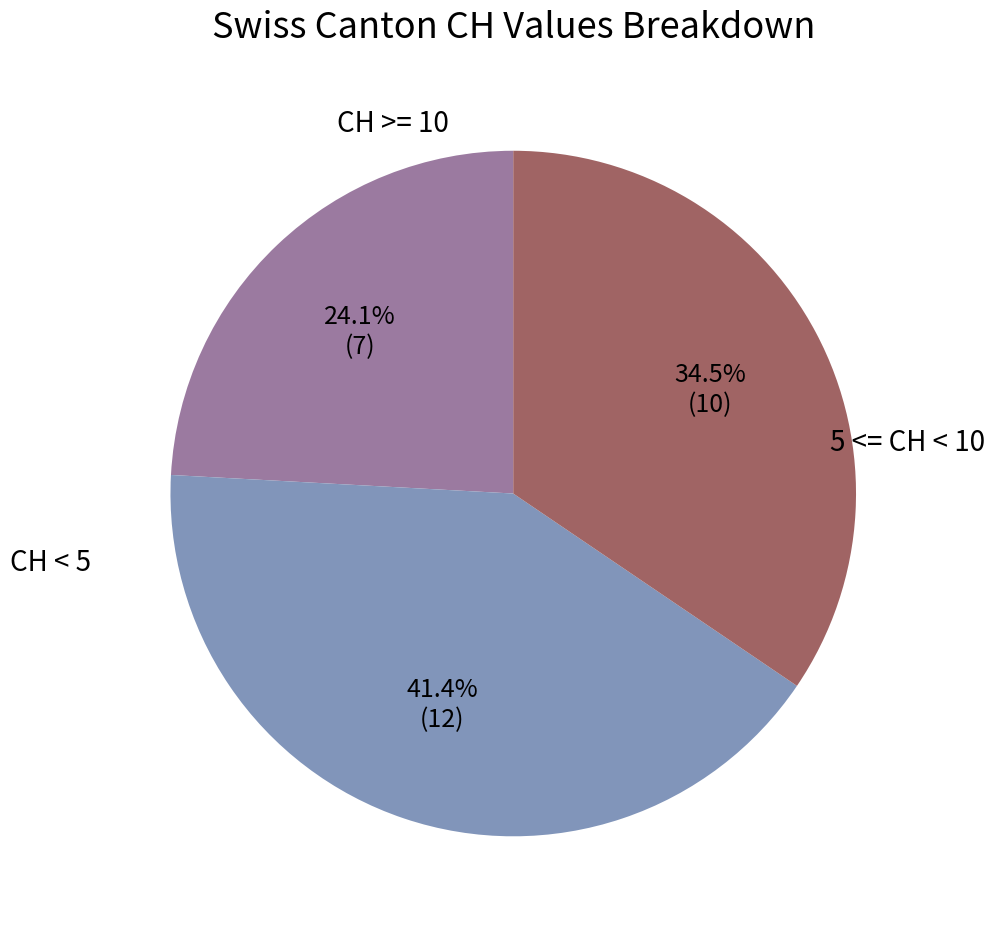

Is there any slice that represents more than half of the pie?

No